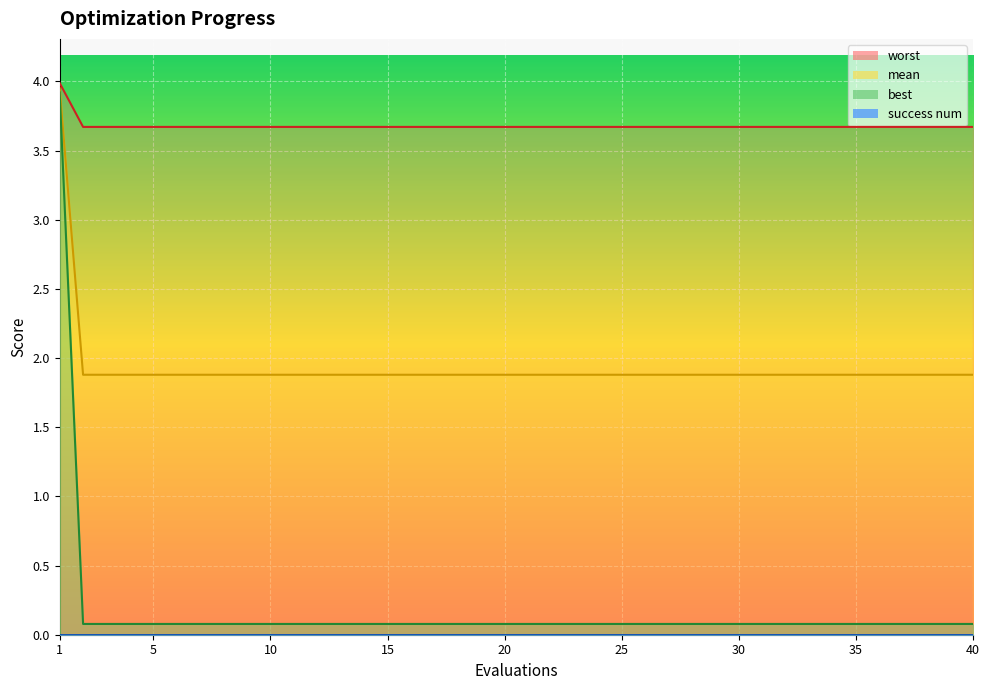

Which series has the largest total across all categories?

worst